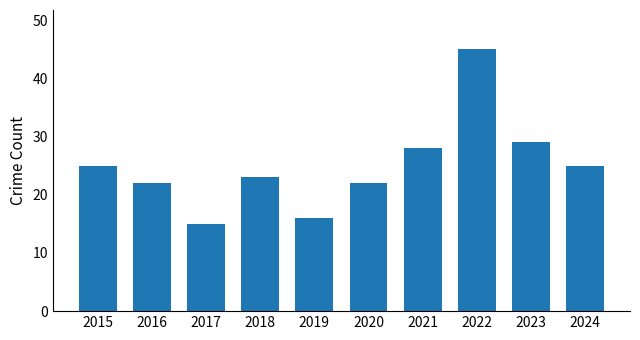

What is the maximum value shown in the chart?

45